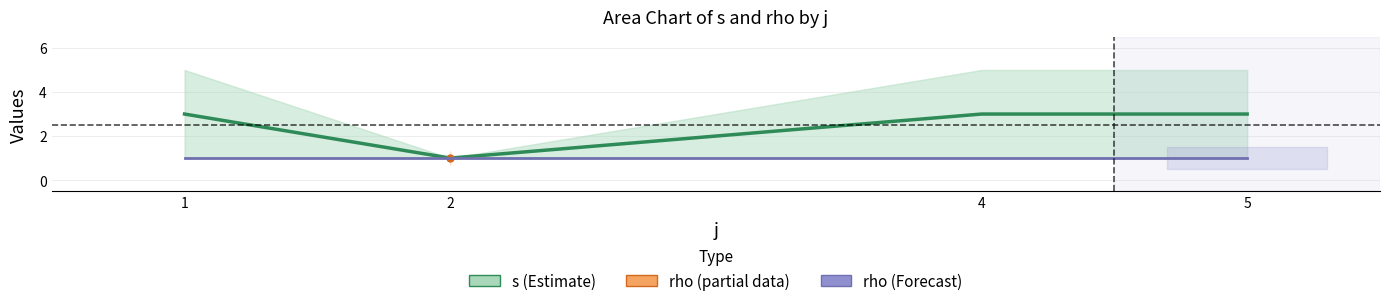

True or false: rho (forecast) and s cross at least once.

False